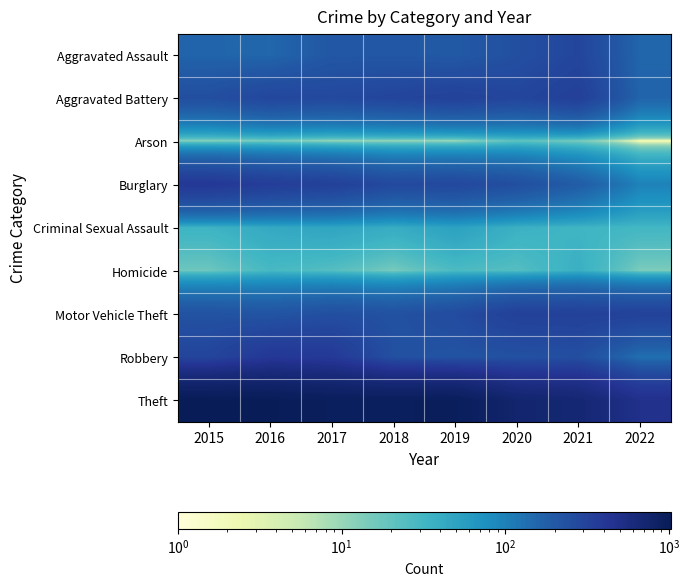

What is the total value across all series at 2016?

2500